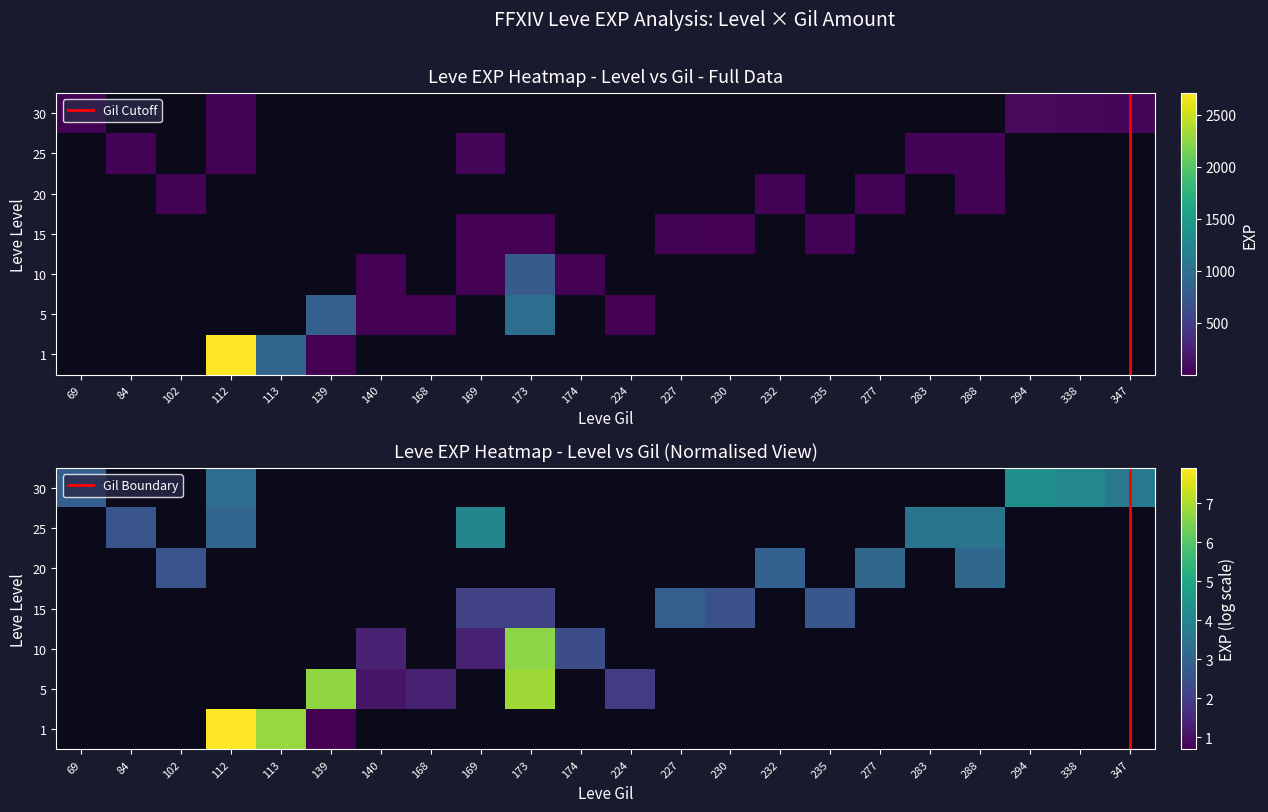

Between 139 and 168, which is larger?

139